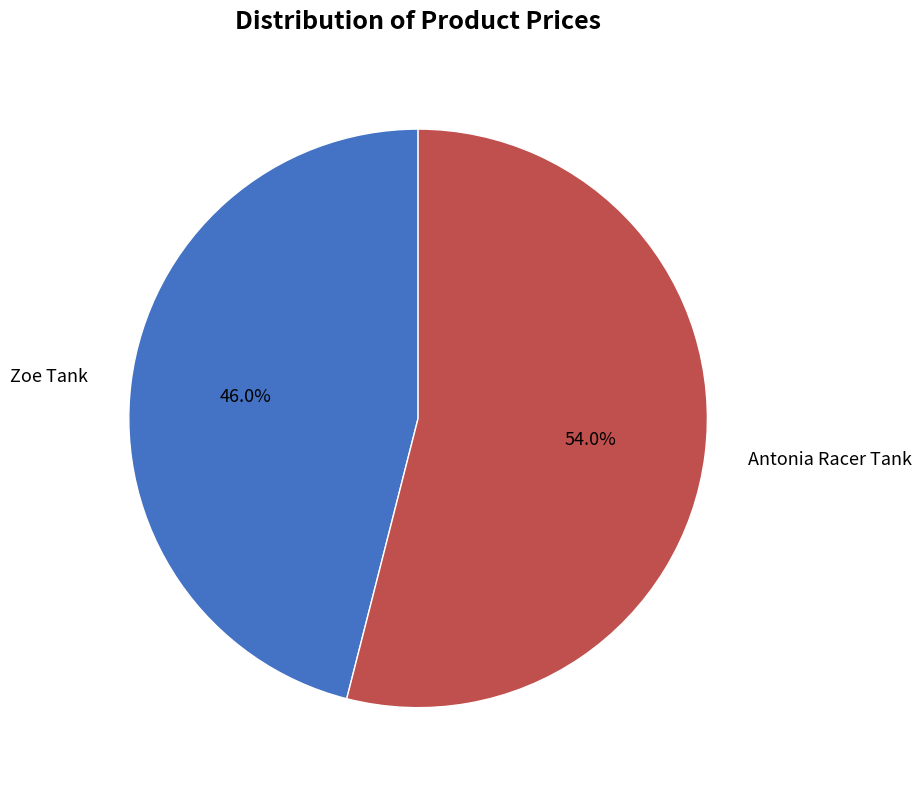

What portion of the pie excludes Antonia Racer Tank?

46.0%